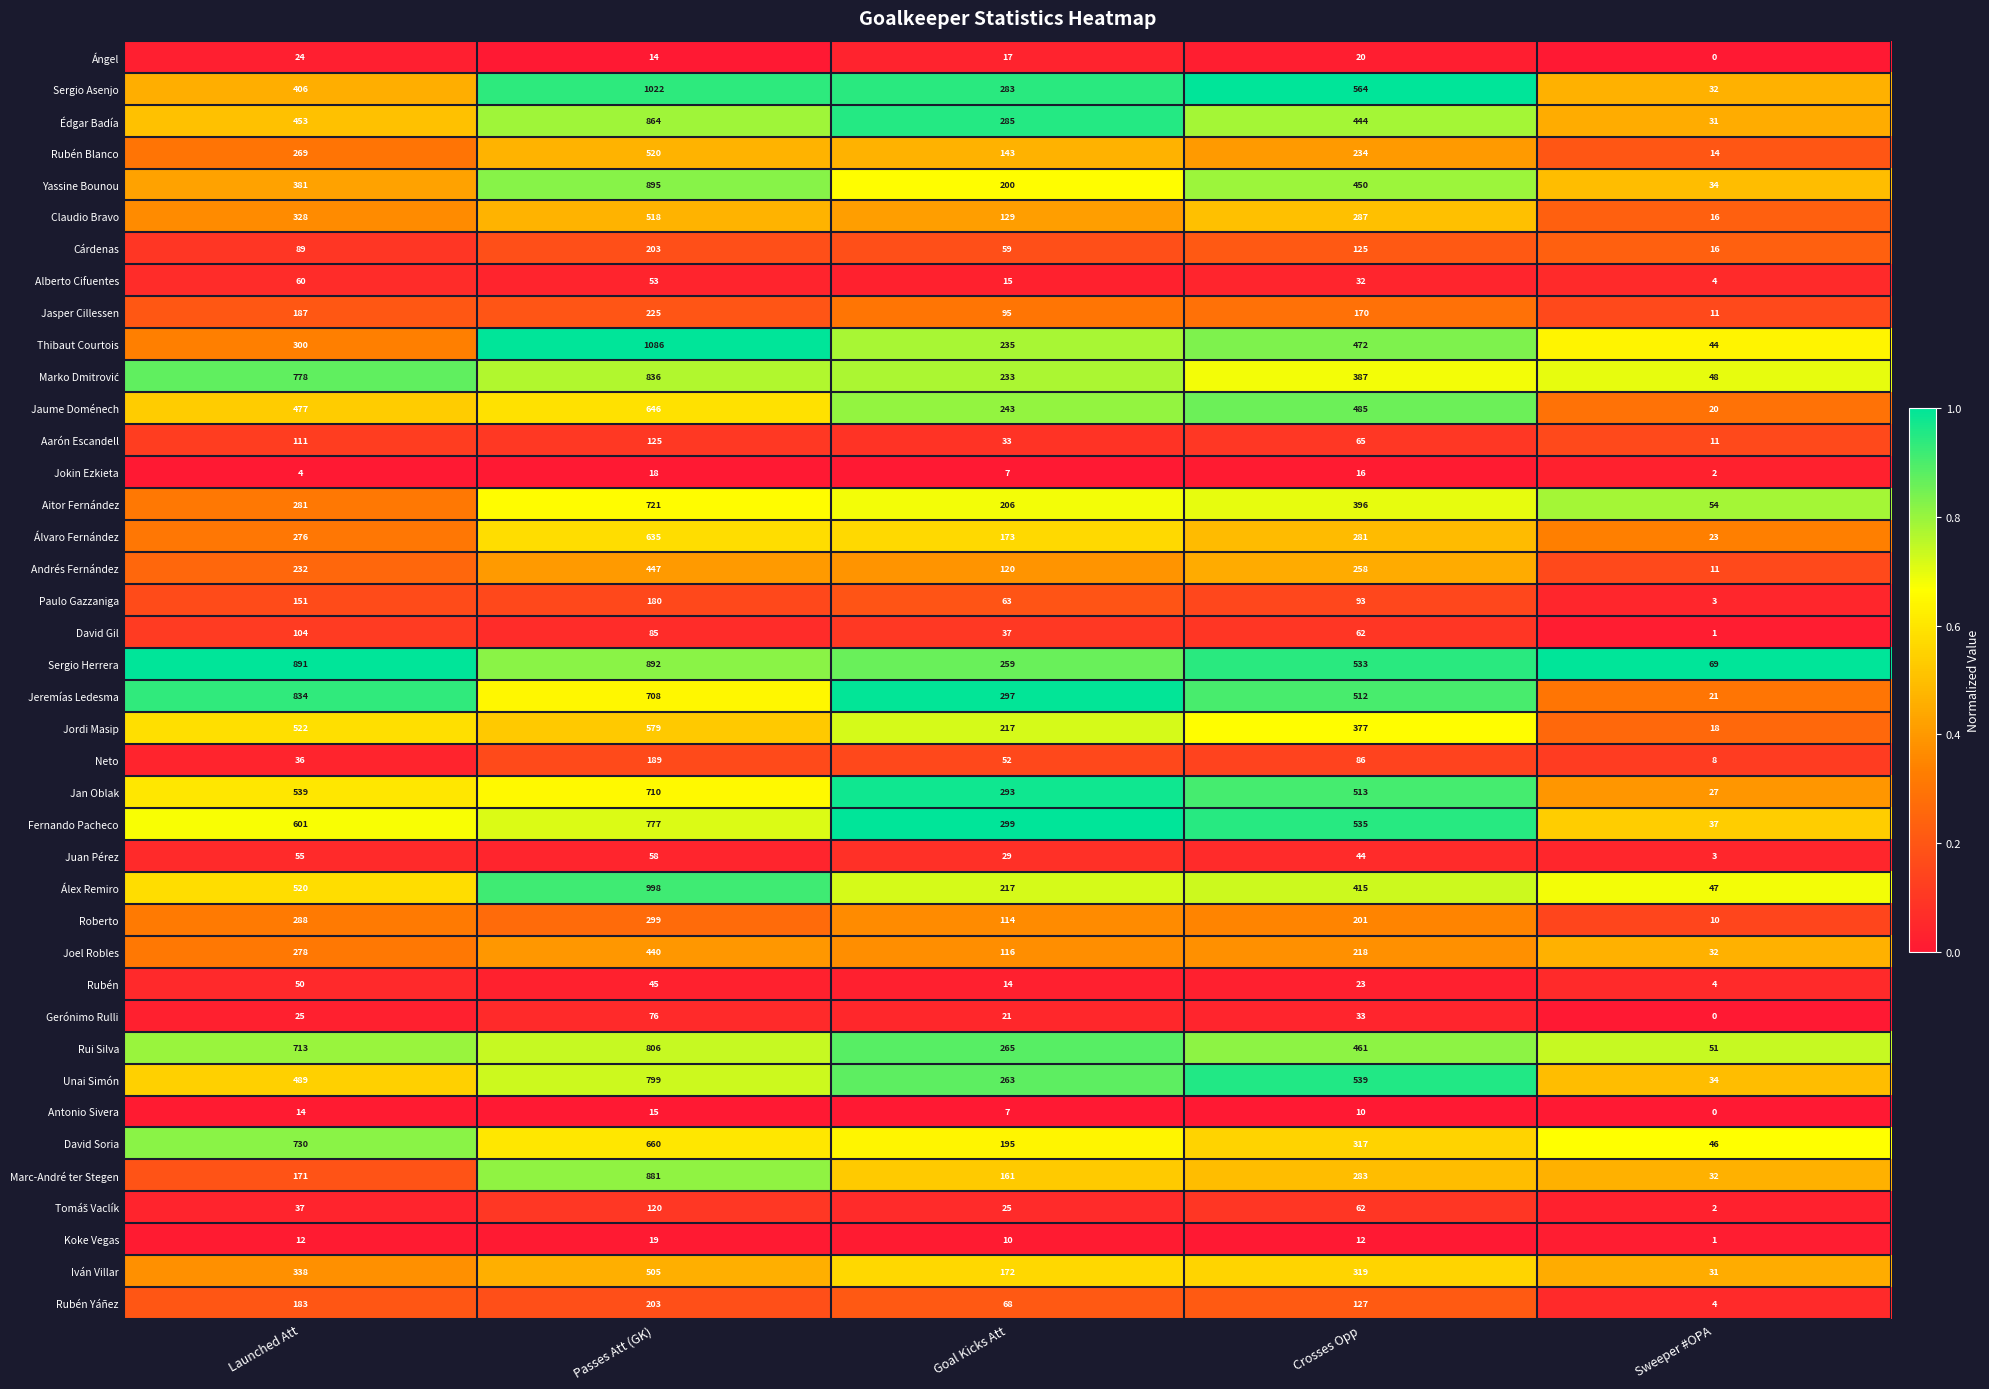

The value of Paulo Gazzaniga at Sweeper #OPA is 3. True or false?

True